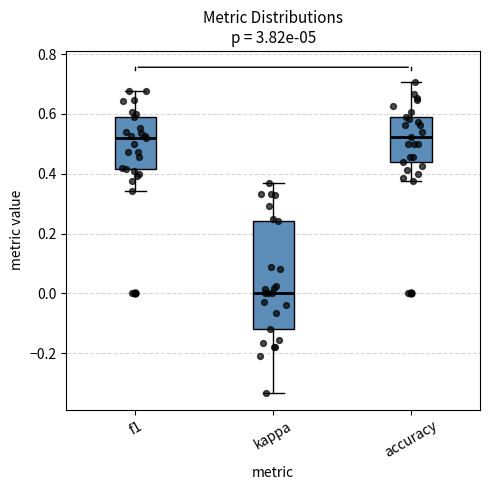

Reading left to right, read every box against the y-axis: the position of its median line, the range the box covers, and the ends of its whiskers. The values are not printed on the chart, so give them approximately, as read against the axis.

f1: median 0.52, box 0.42 to 0.60, whiskers 0.34 to 0.68
kappa: median 0.00, box -0.12 to 0.24, whiskers -0.34 to 0.36
accuracy: median 0.52, box 0.44 to 0.60, whiskers 0.38 to 0.70